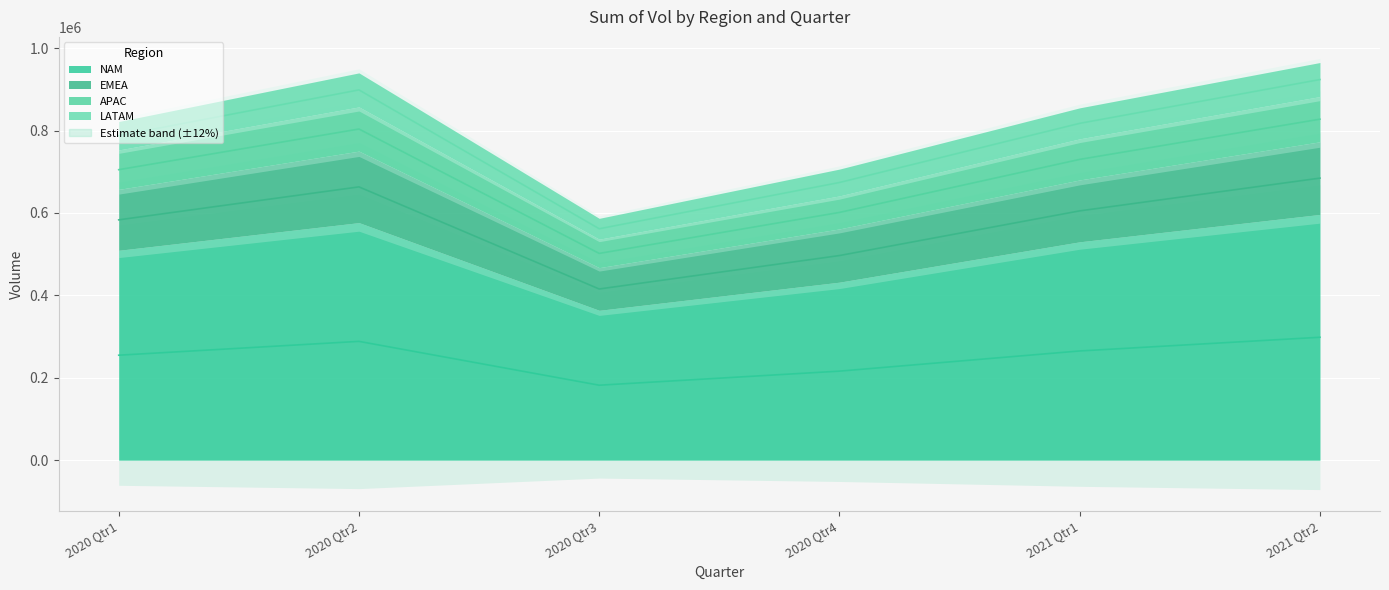

Reading left to right, transcribe all the data shown in this chart.

NAM: 254709.5	288309.0	181847.0	216017.0	265009.5	298251.0
EMEA: 705139.0	803853.0	501829.0	601370.0	730112.0	827745.5
APAC: 583345.0	663401.0	415462.0	496666.0	605121.0	684671.0
LATAM: 787533.5	898831.0	561715.0	674002.5	817633.5	923966.5